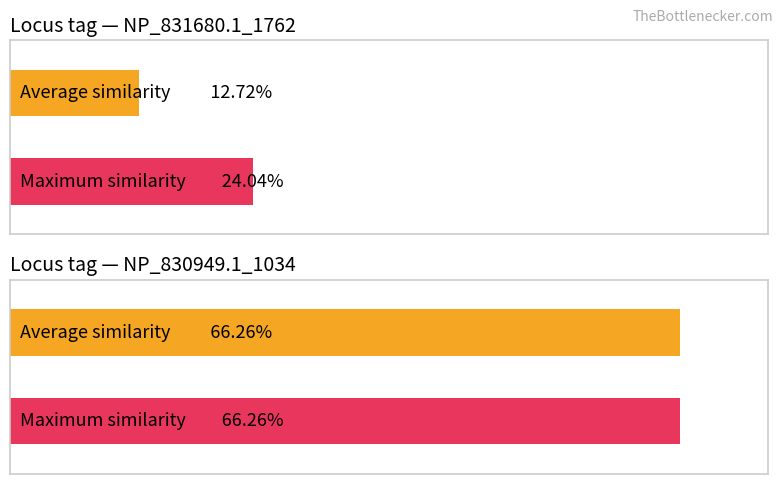

Between NP_831680.1_1762 and NP_830949.1_1034, which is larger?

NP_830949.1_1034